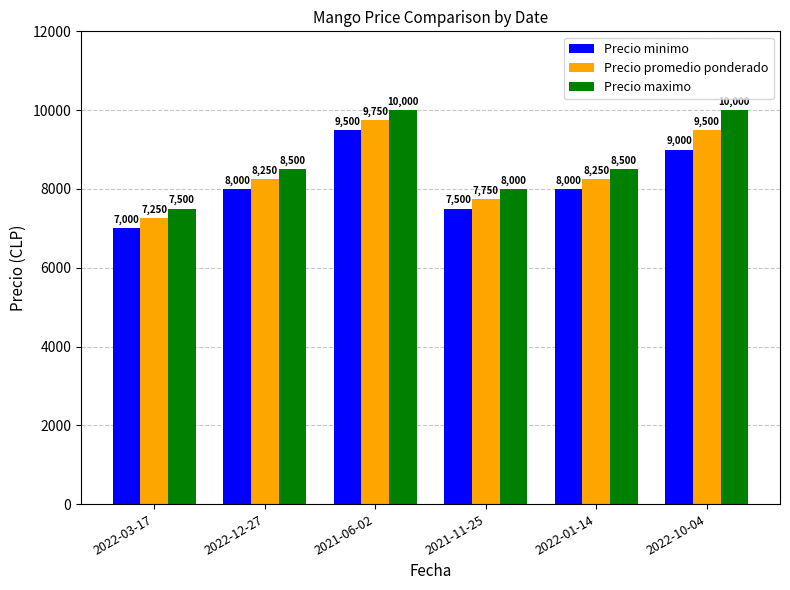

What is the sum of the Precio maximo values at 2022-01-14 and 2021-11-25?

16500